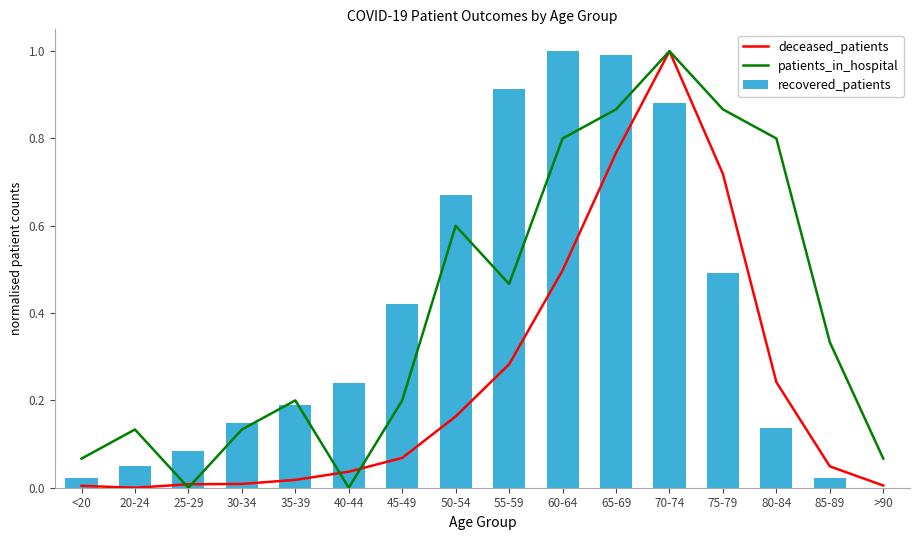

Reading left to right, extract all data points from this chart.

deceased_patients: 0.0	0.0	0.0	0.0	0.0	0.0	0.1	0.2	0.3	0.5	0.8	1.0	0.7	0.2	0.0	0.0
patients_in_hospital: 0.1	0.1	0.0	0.1	0.2	0.0	0.2	0.6	0.5	0.8	0.9	1.0	0.9	0.8	0.3	0.1
recovered_patients: 0.0	0.0	0.1	0.1	0.2	0.2	0.4	0.7	0.9	1.0	1.0	0.9	0.5	0.1	0.0	0.0